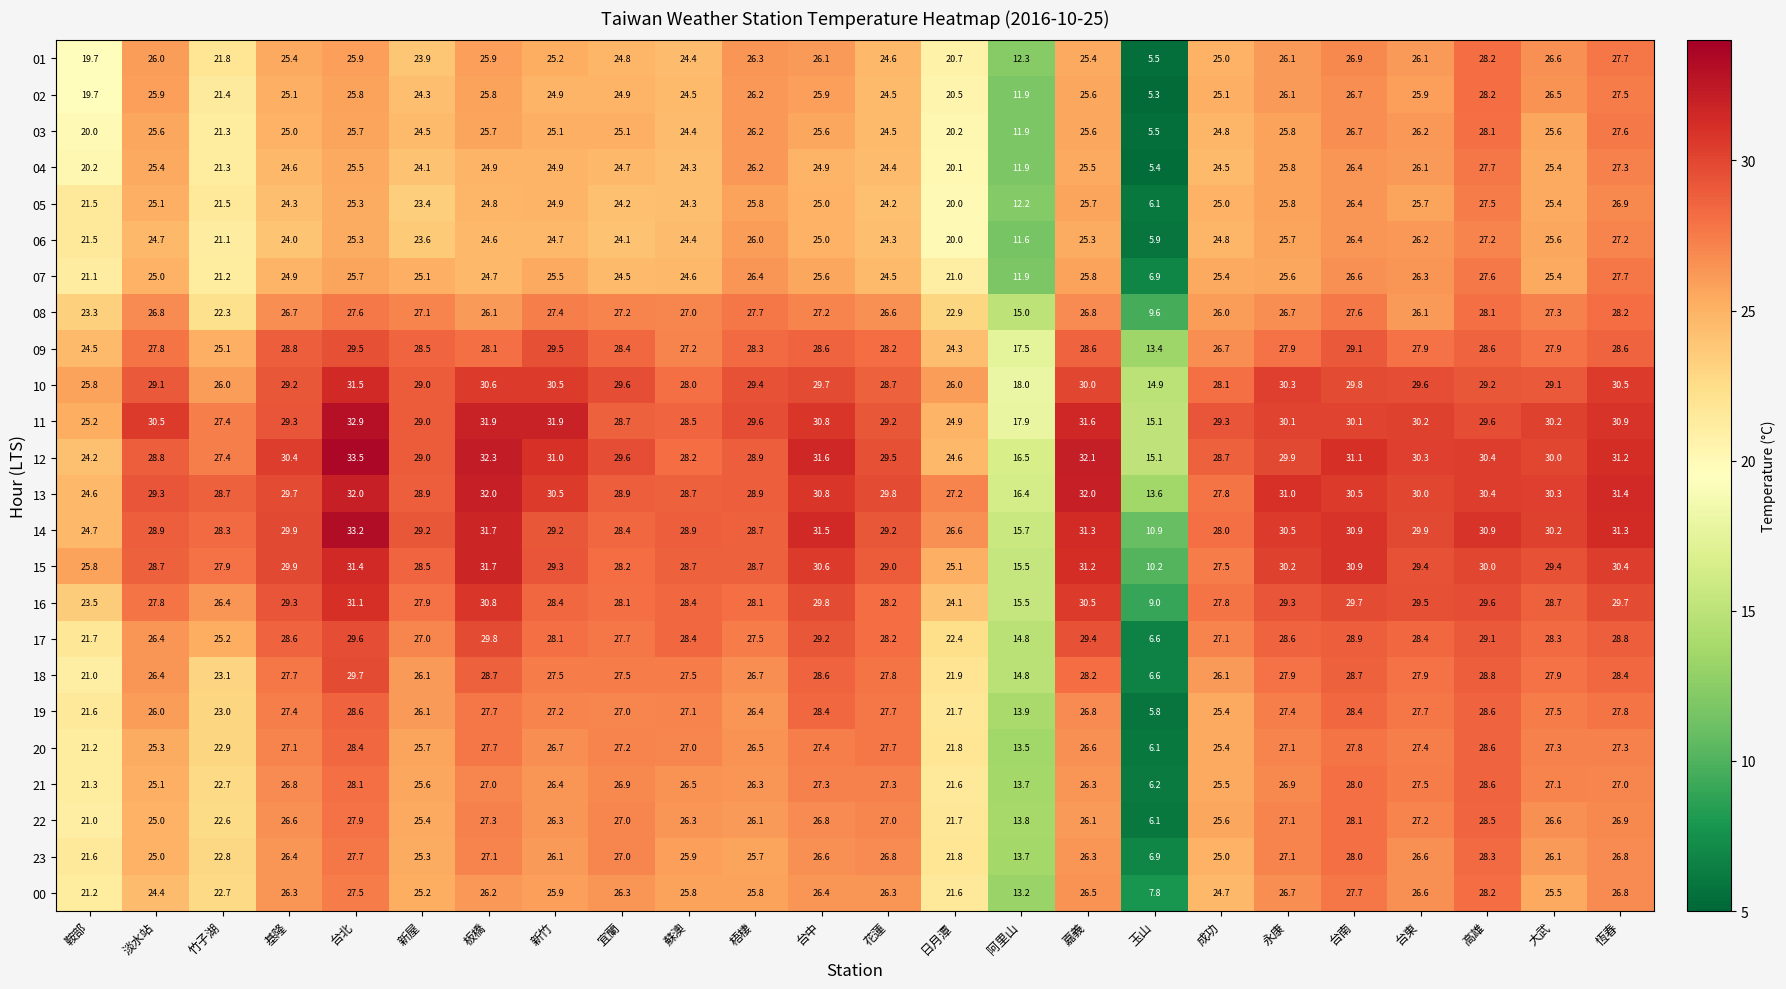

What is the difference between the maximum and minimum values in the 06 series?

21.3